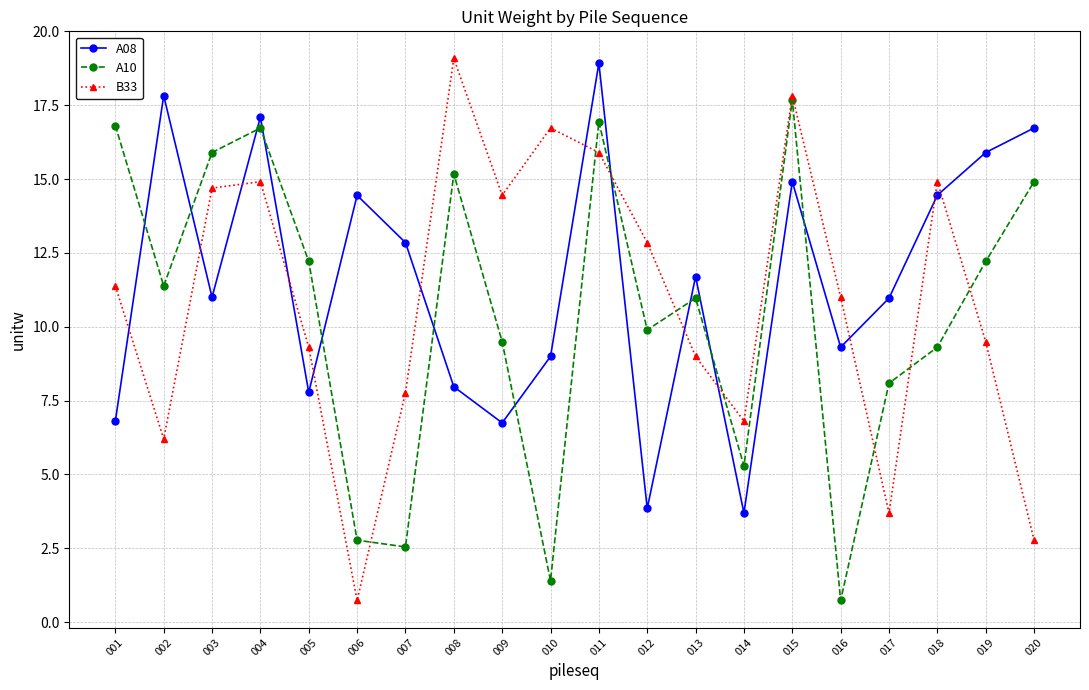

Rank the series by their average value, from highest to lowest.

A08, B33, A10